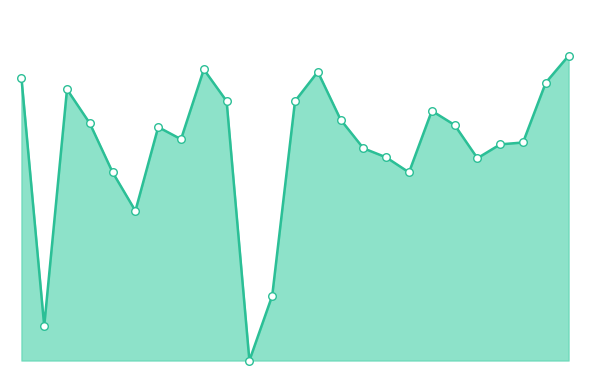

Which series has the largest Y range (max minus min)?

f1_line